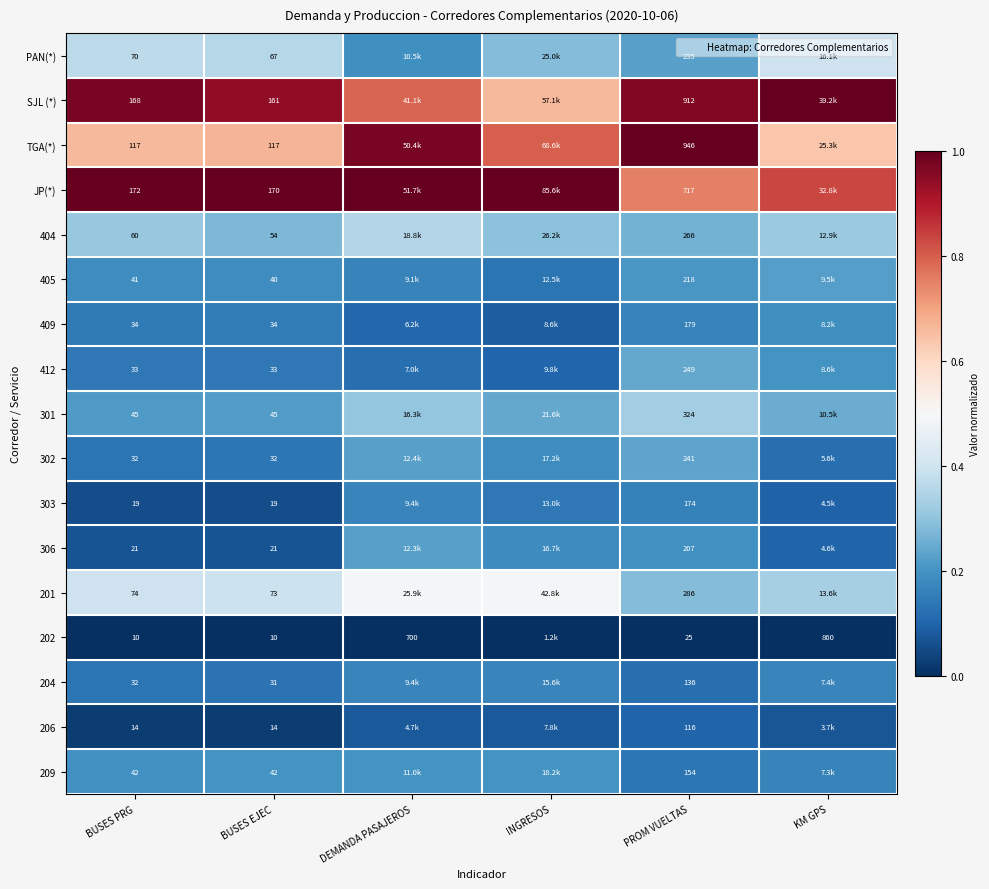

The 209 series shows 0.3 at DEMANDA PASAJEROS. True or false?

False